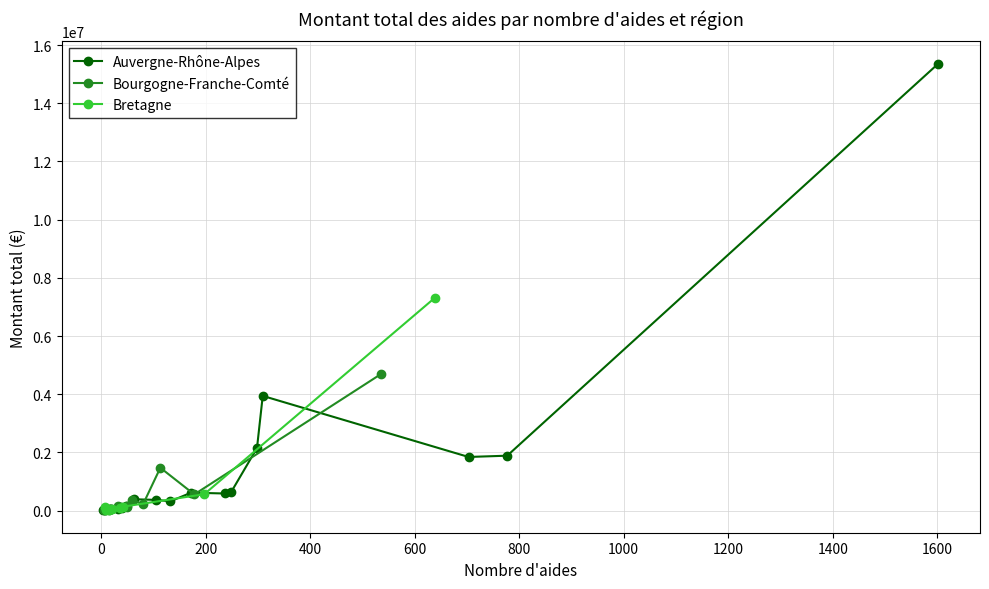

True or false: Bretagne has a value of 0.0 at 16.

True